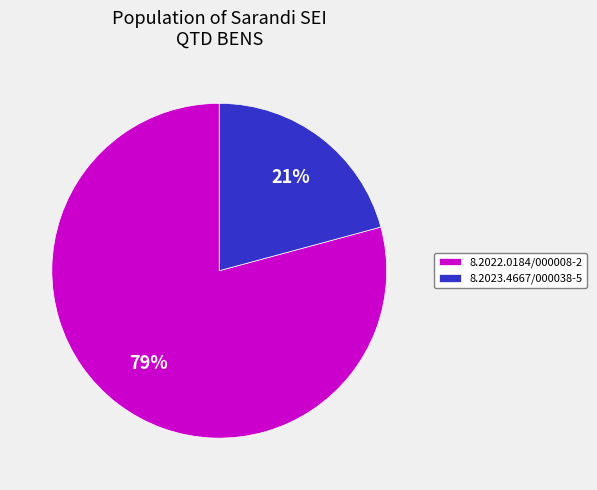

To the nearest percent, what percentage of the pie is 8.2023.4667/000038-5?

21%